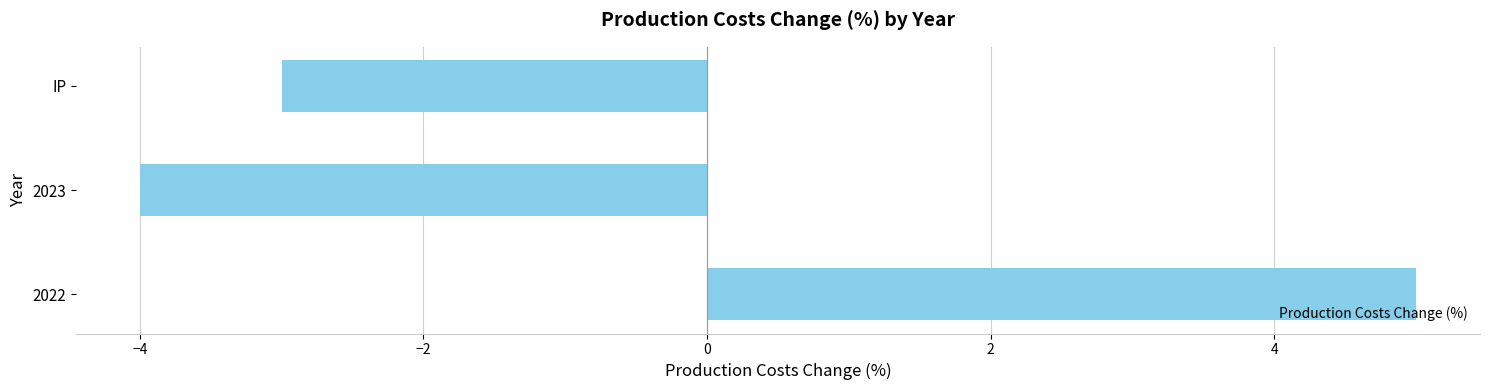

What is the change in value from 2023 to IP?

+1